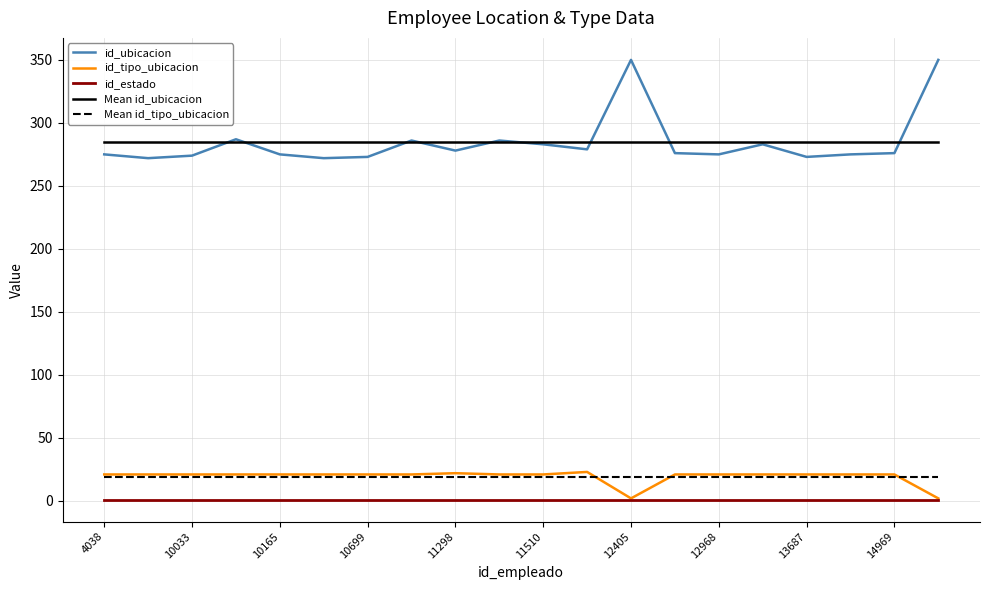

What is the maximum value shown in the chart?

350.0